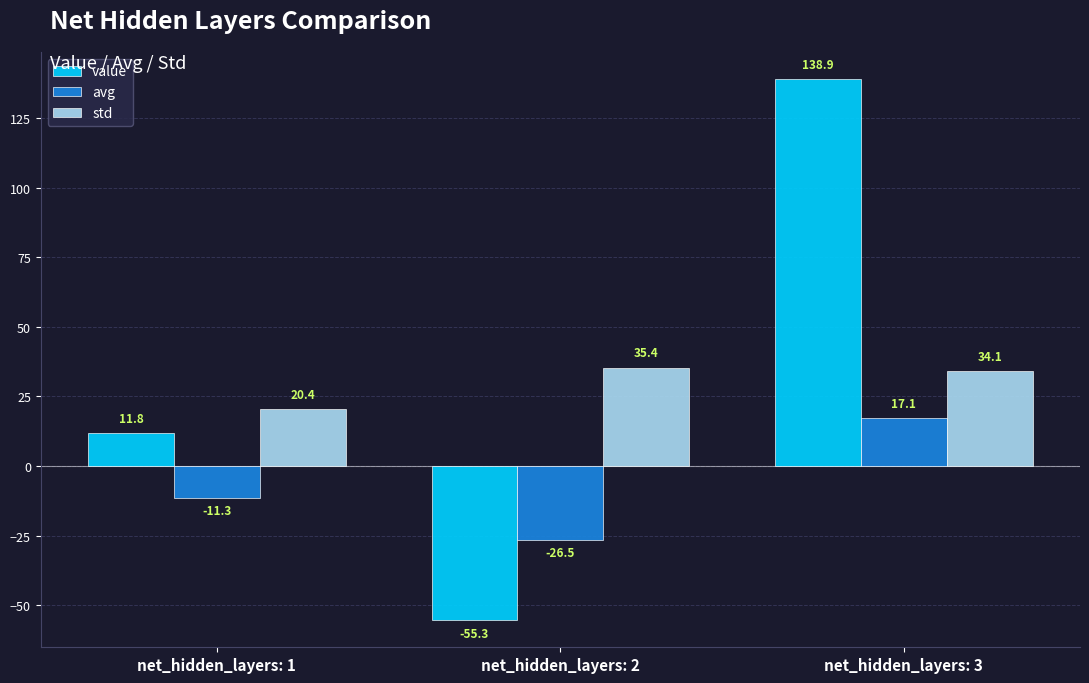

Where does the avg series first go above -11?

net_hidden_layers: 3